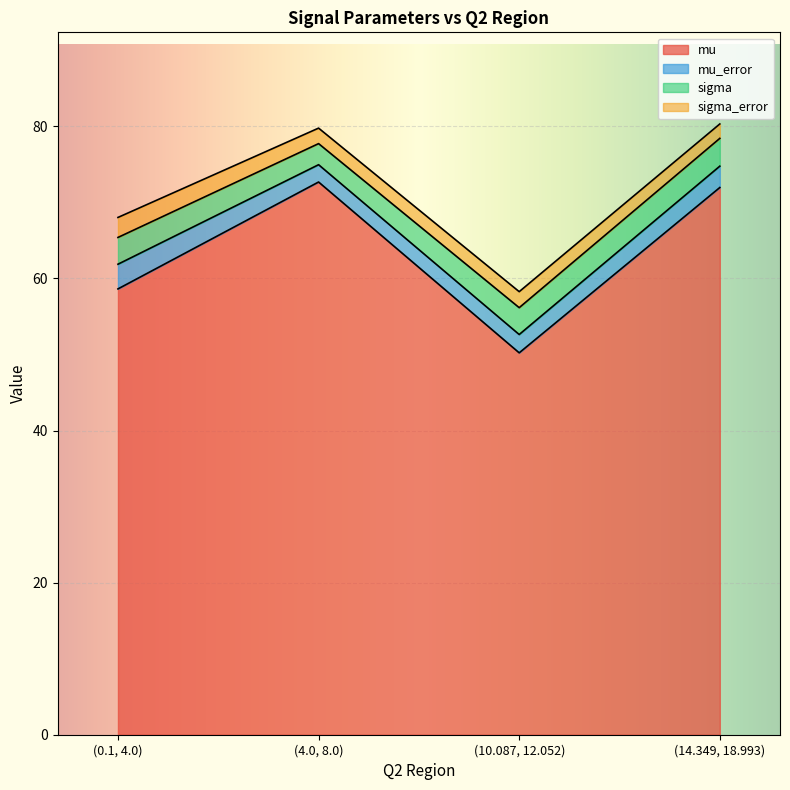

Reading right to left, what are all the values shown in this chart?

mu: 72.0	50.2	72.7	58.6
mu_error: 2.8	2.4	2.3	3.2
sigma: 3.7	3.5	2.8	3.5
sigma_error: 1.9	2.1	2.0	2.6